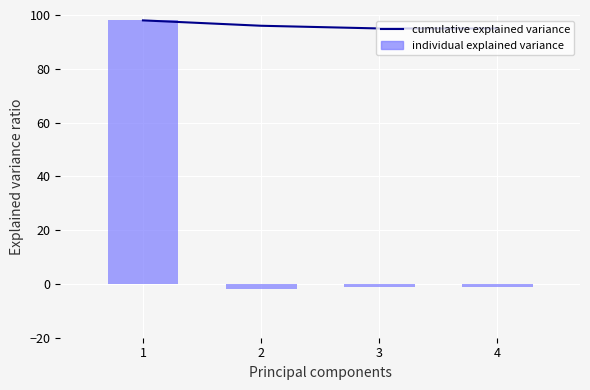

Are the bars horizontal?

No